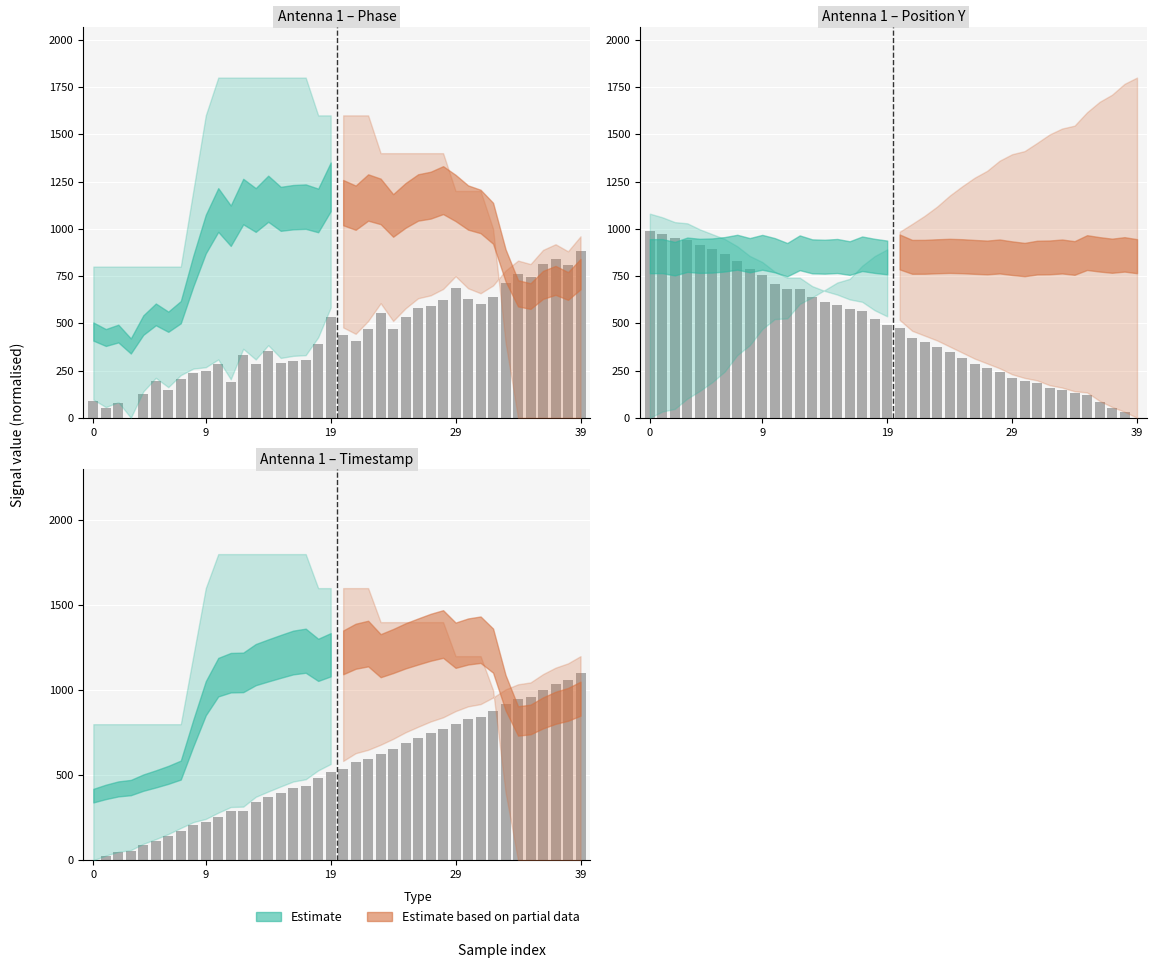

Is the value of y(cm) at 35 greater than the value of timestamp (sec) at 9?

No